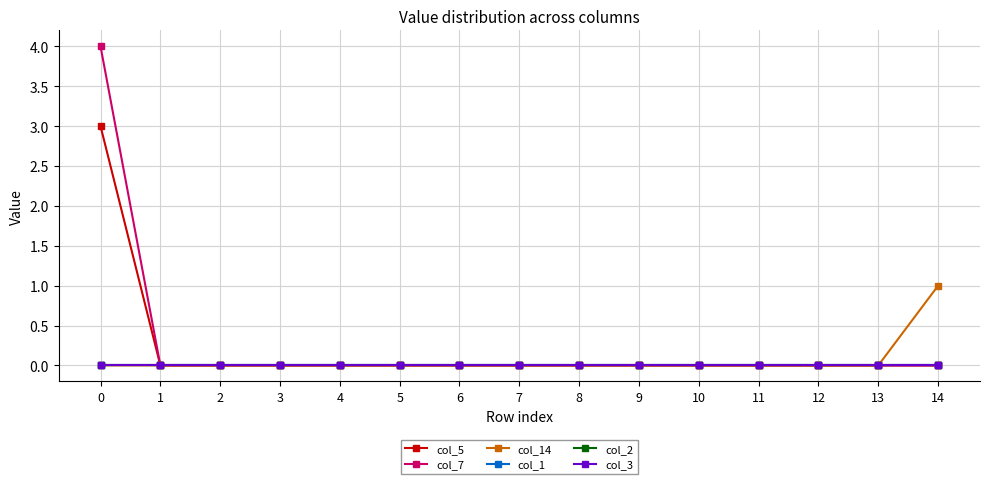

Is this an area chart (filled region under the line)?

No